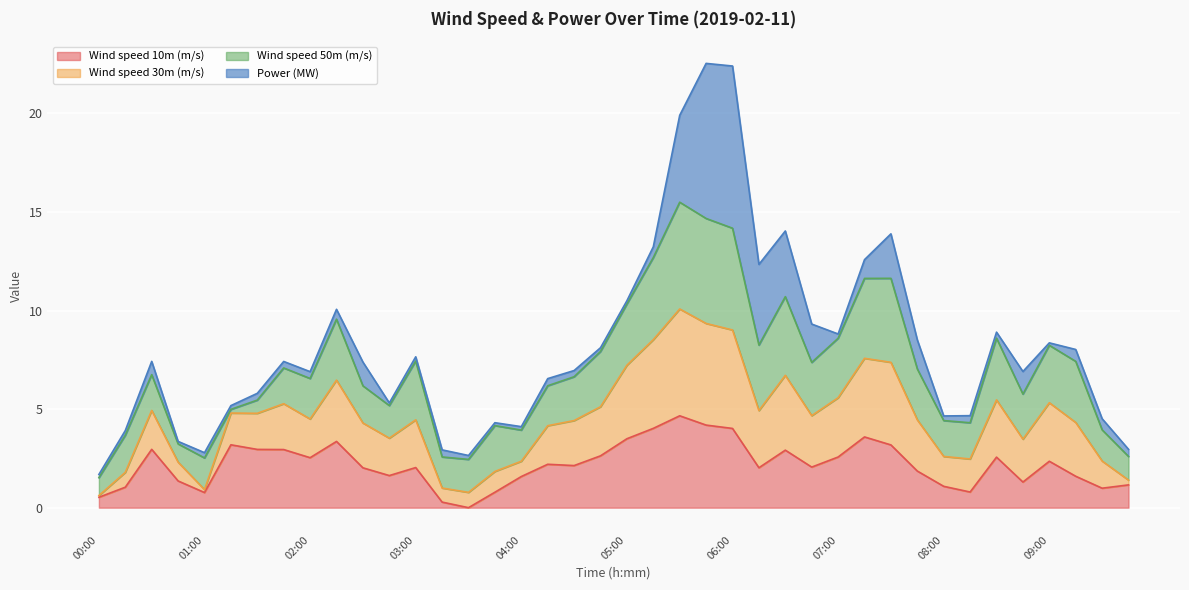

What is the maximum value for Wind speed 10m (m/s)?

4.7